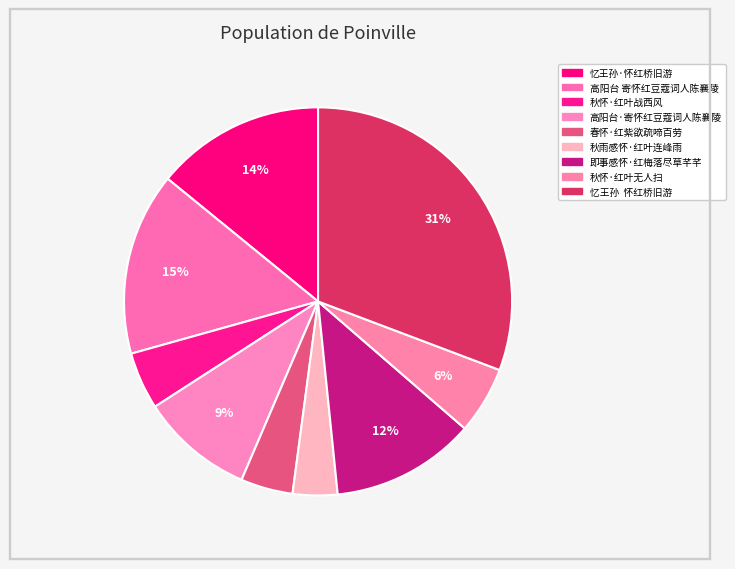

Which slice is the largest?

忆王孙  怀红桥旧游